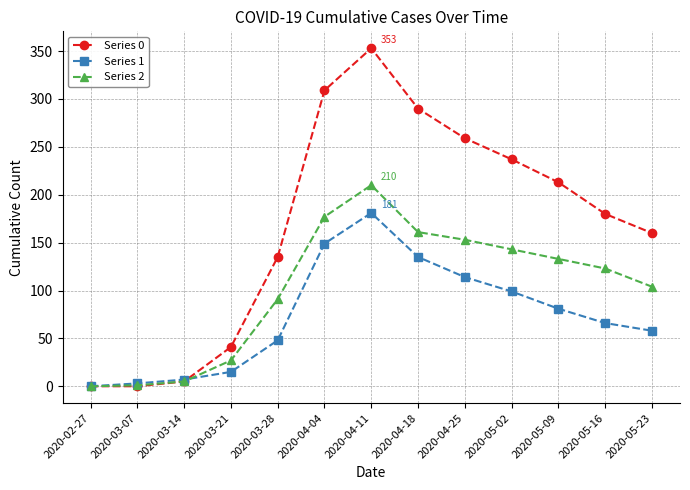

True or false: Series 1 has more than 0 interior local peaks.

True